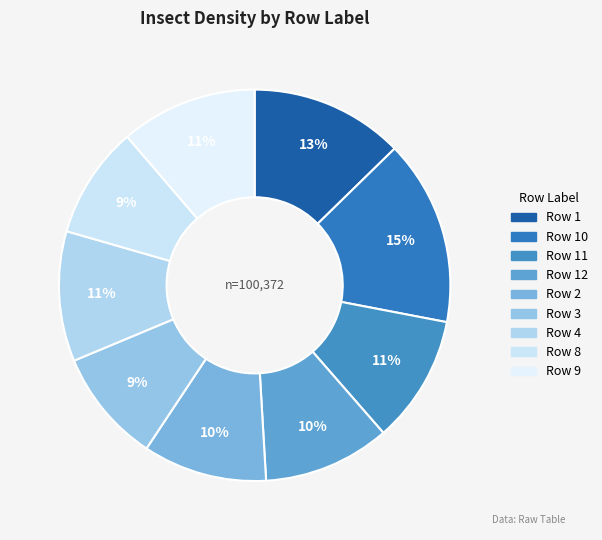

Which category has the smallest portion of the pie?

8